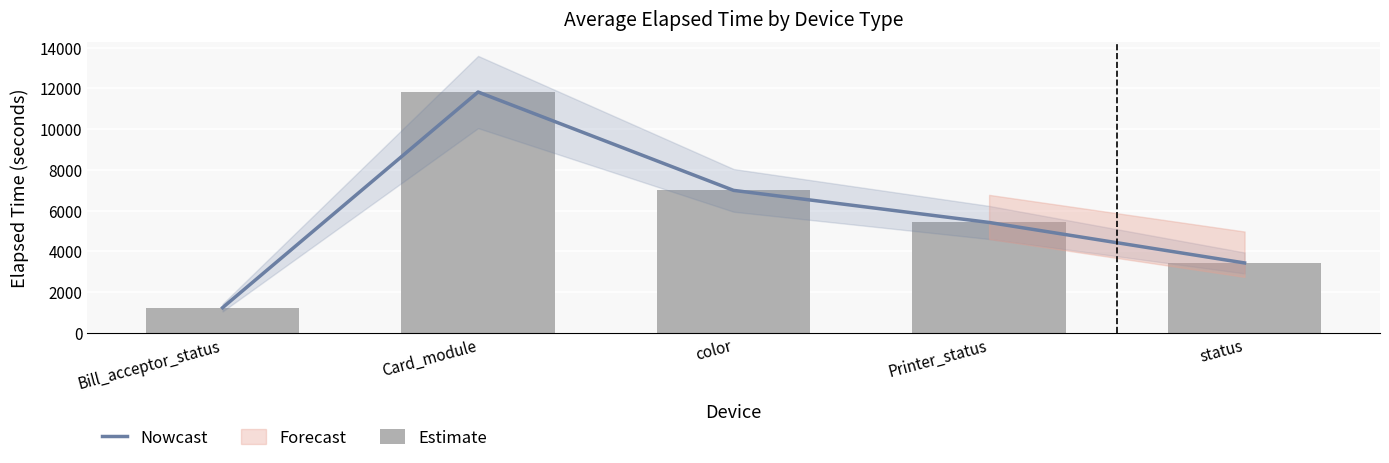

What is the minimum value for Estimate?

1232.0